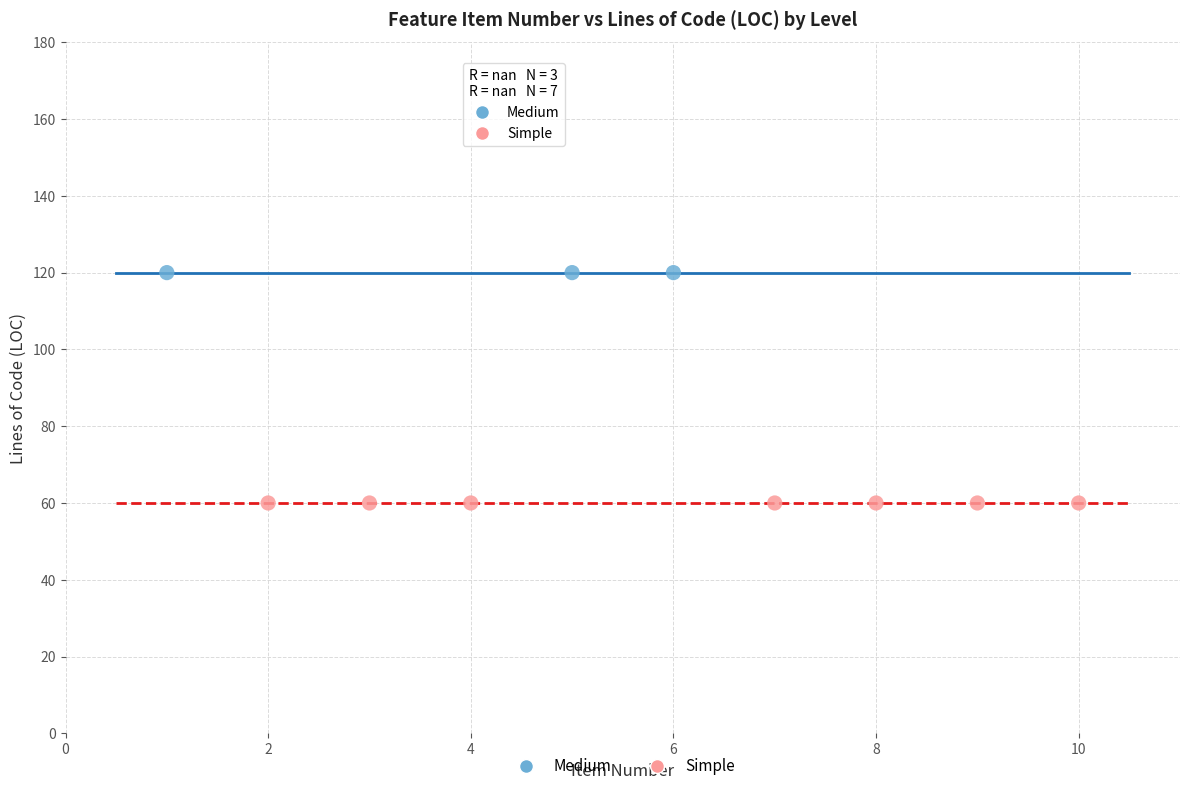

Which series reaches the minimum Y coordinate?

Simple